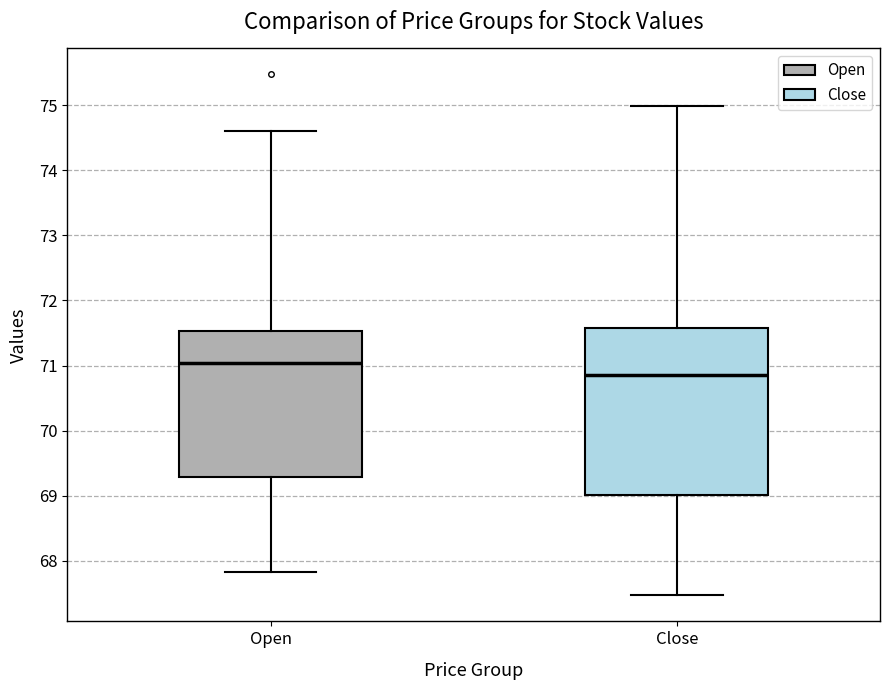

Reading left to right, read every box against the y-axis: the position of its median line, the range the box covers, and the ends of its whiskers. The values are not printed on the chart, so give them approximately, as read against the axis.

Open: median 71.0, box 69.3 to 71.5, whiskers 67.8 to 74.6
Close: median 70.9, box 69.0 to 71.6, whiskers 67.5 to 75.0